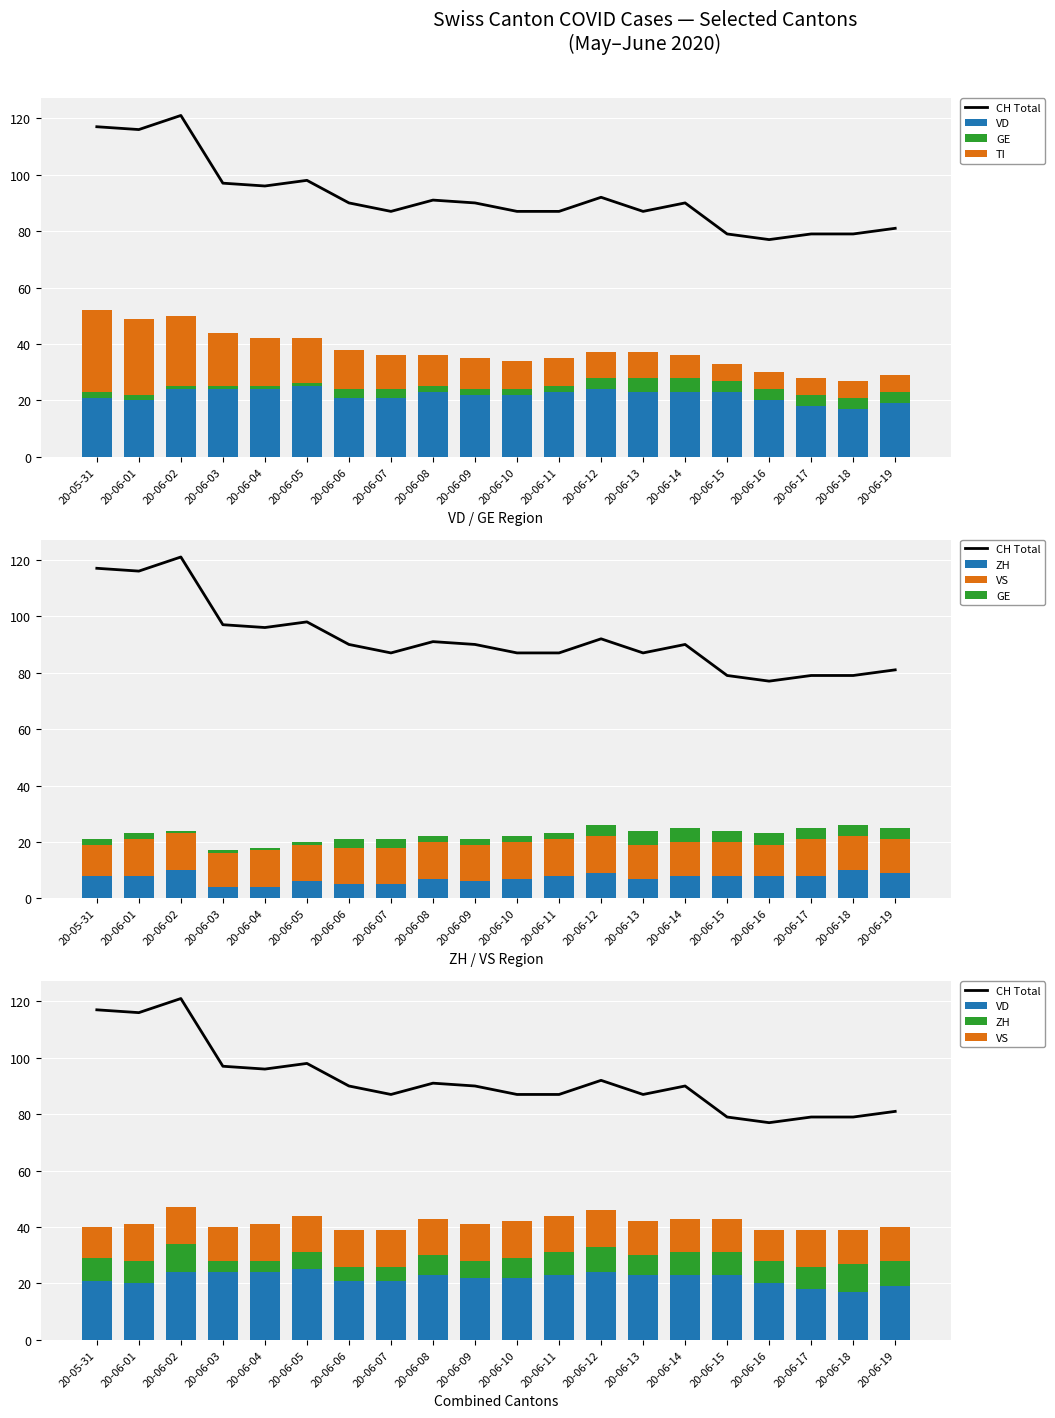

Which category has the highest value across all series?

20-06-02